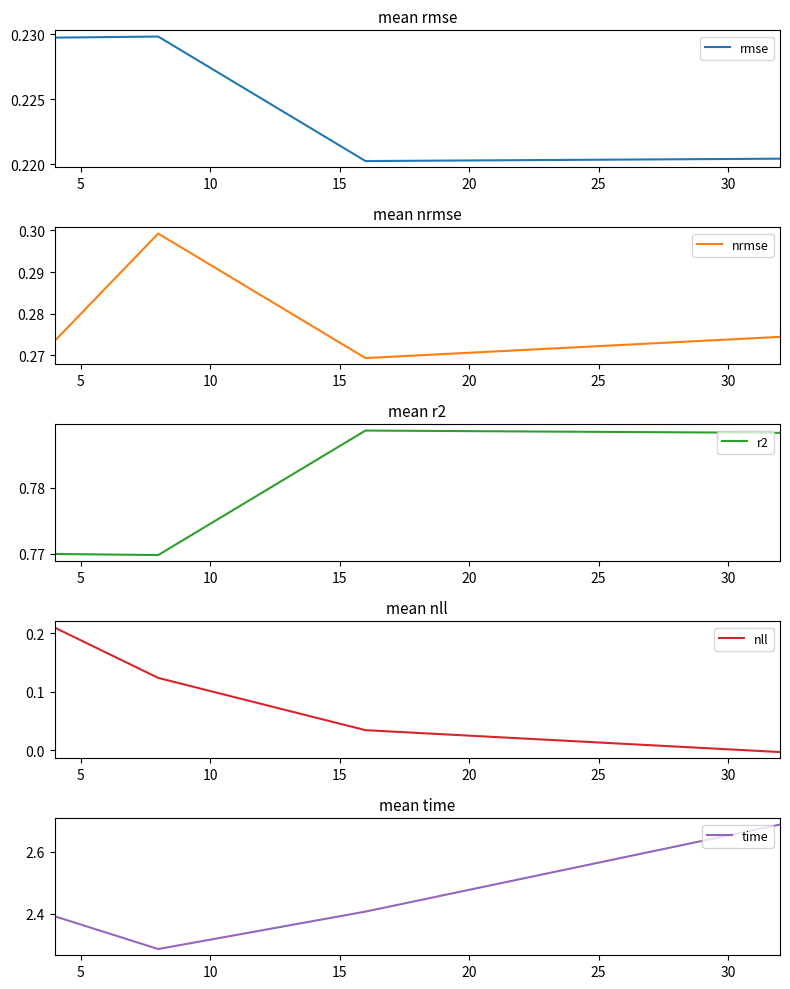

True or false: nll has more than 0 interior local peaks.

False